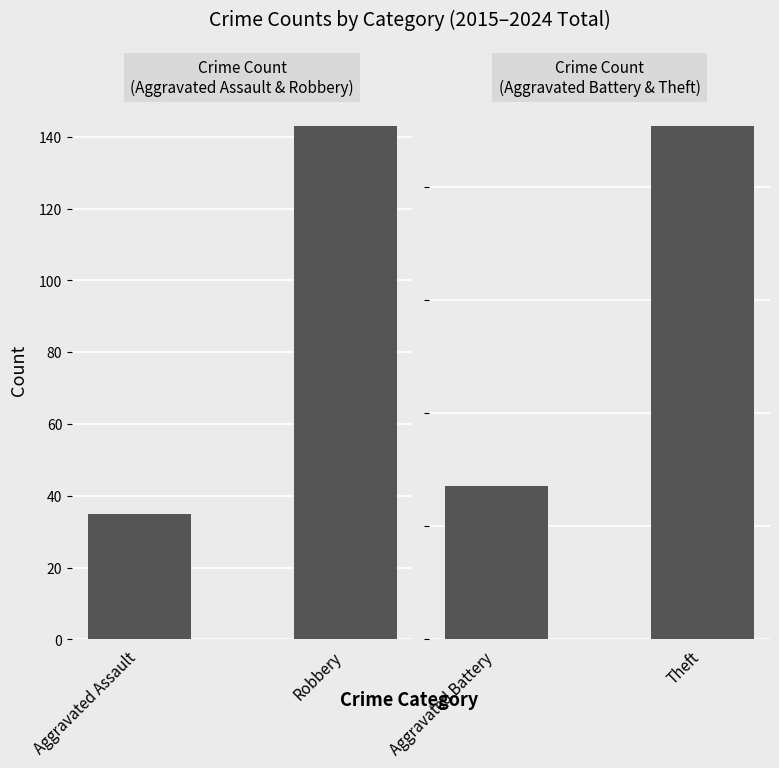

The value of Aggravated Assault & Robbery at Aggravated Assault is 35. True or false?

True